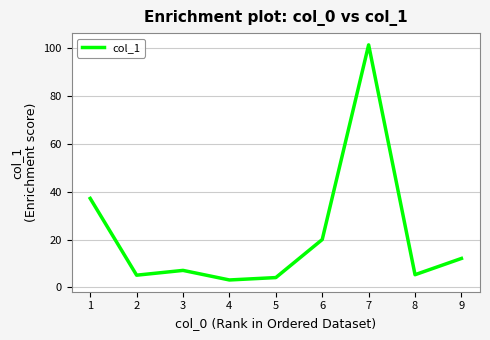

What is the change in value from 4 to 9?

+9.0